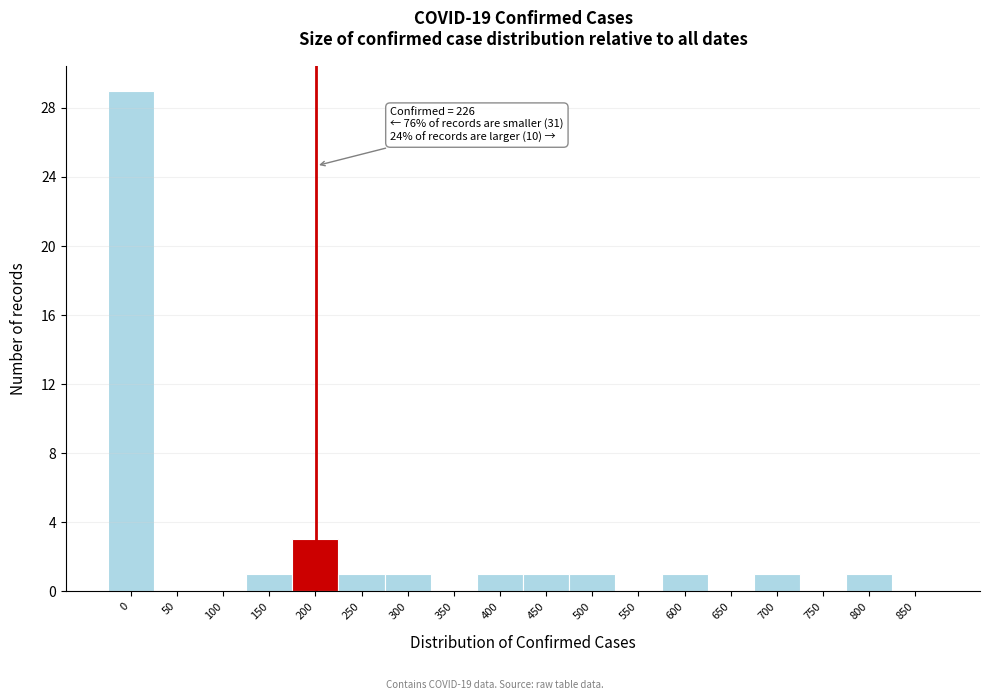

Reading left to right, list all the values displayed in this chart.

0=29	50=0	100=0	150=1	200=3	250=1	300=1	350=0	400=1	450=1	500=1	550=0	600=1	650=0	700=1	750=0	800=1	850=0